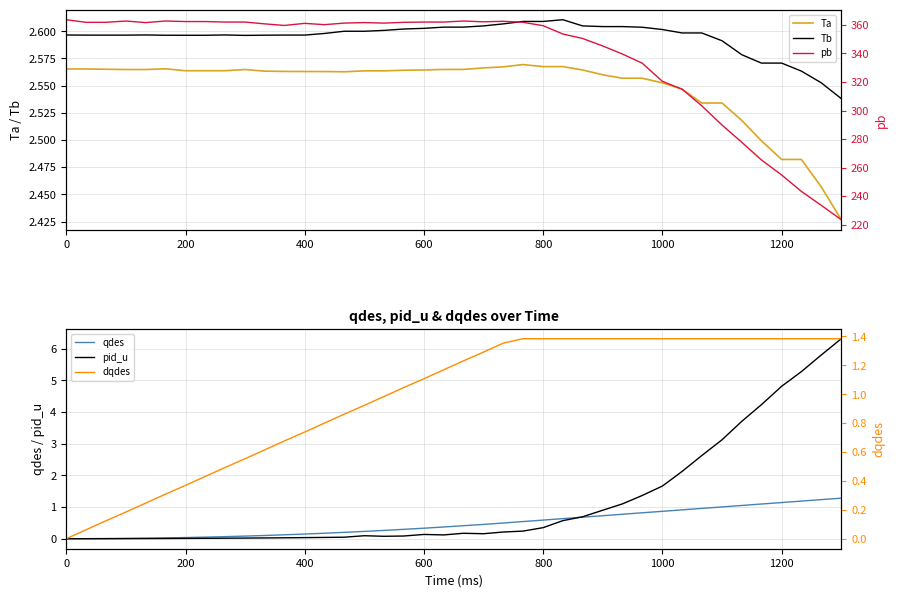

Which series ends up on top after the final intersection of Ta and pid_u?

pid_u